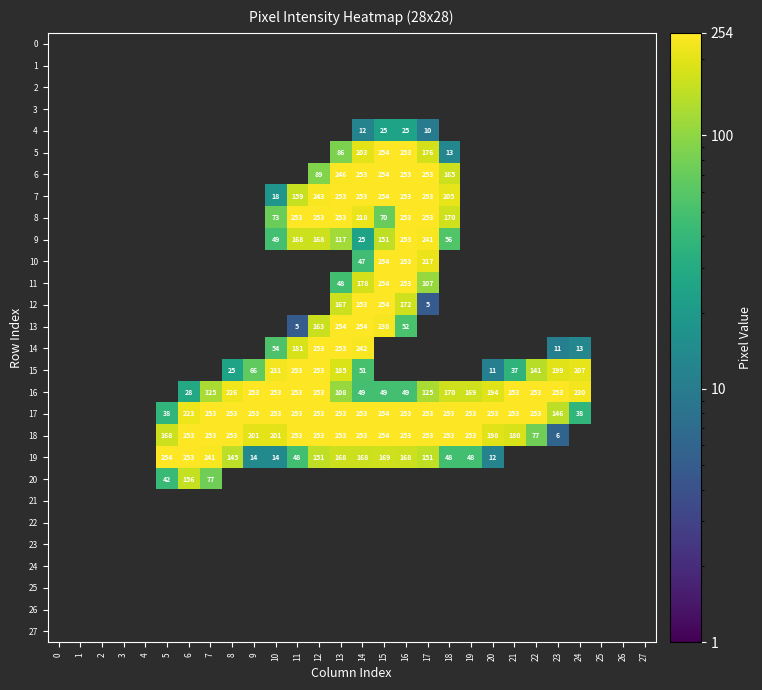

The 8 series shows 253 at 17. True or false?

True